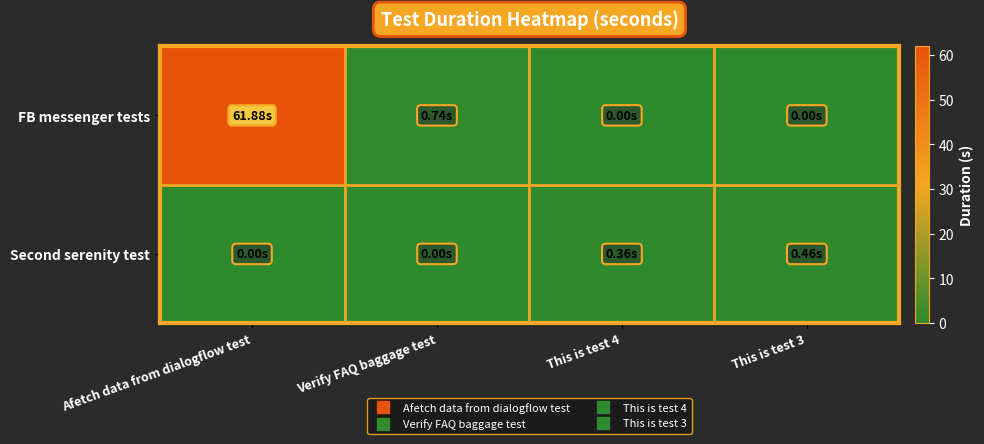

Between Afetch data from dialogflow test and This is test 4, which is larger?

Afetch data from dialogflow test